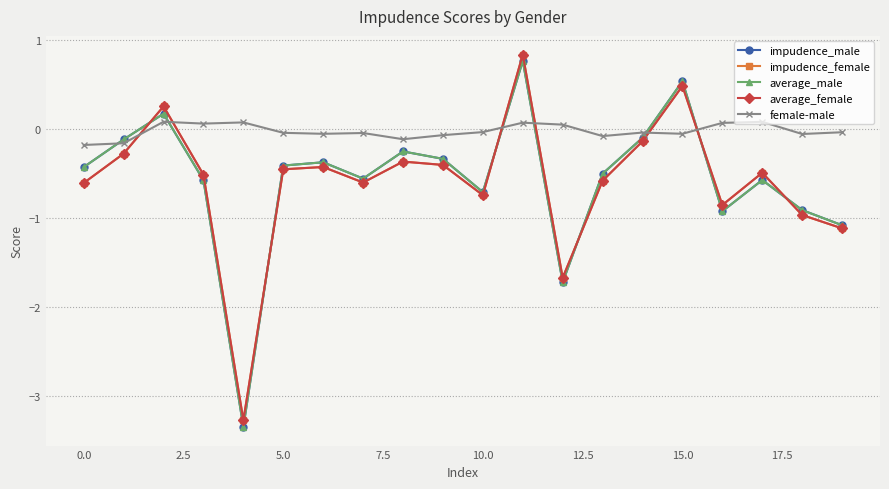

What are all the series names shown in the legend?

impudence_male, impudence_female, average_male, average_female, female-male